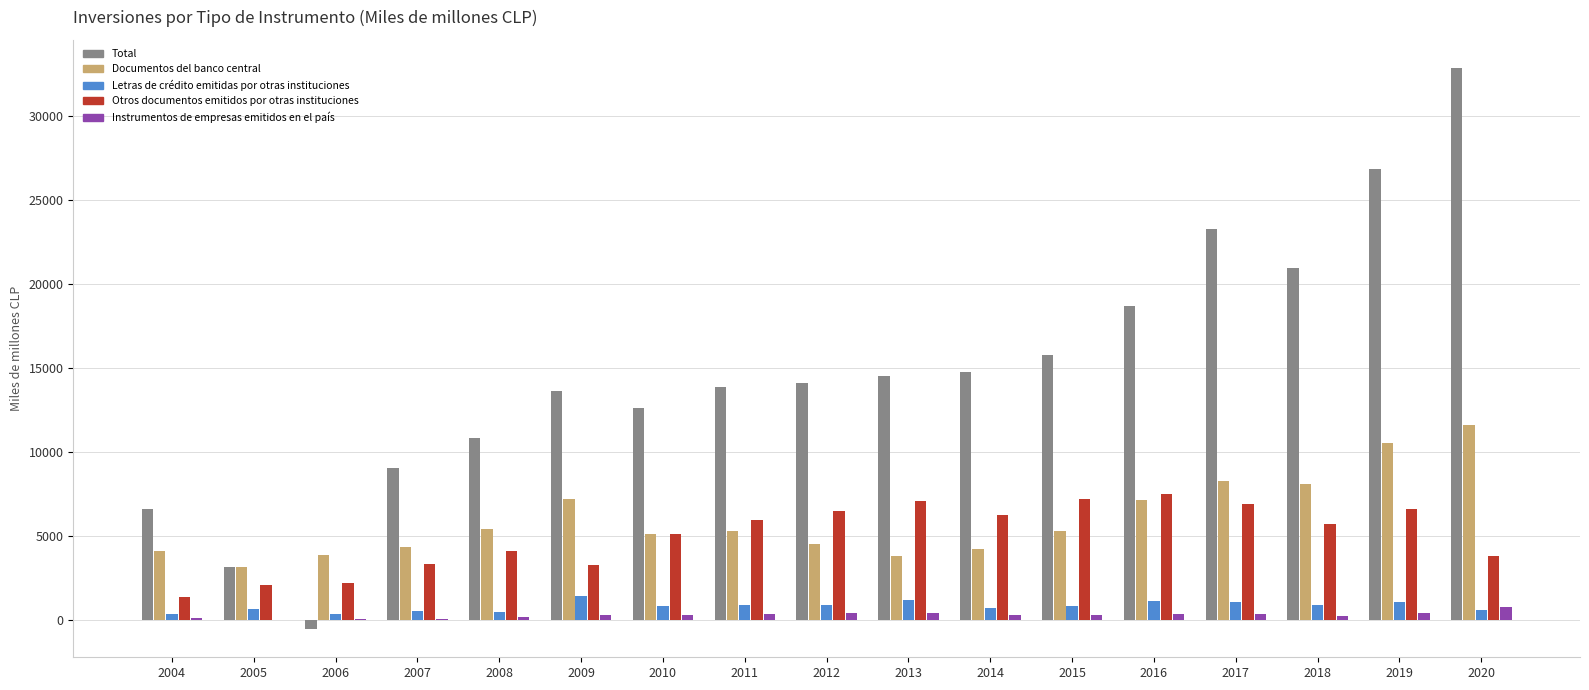

Between 2004 and 2013, which series saw the biggest shift?

Total